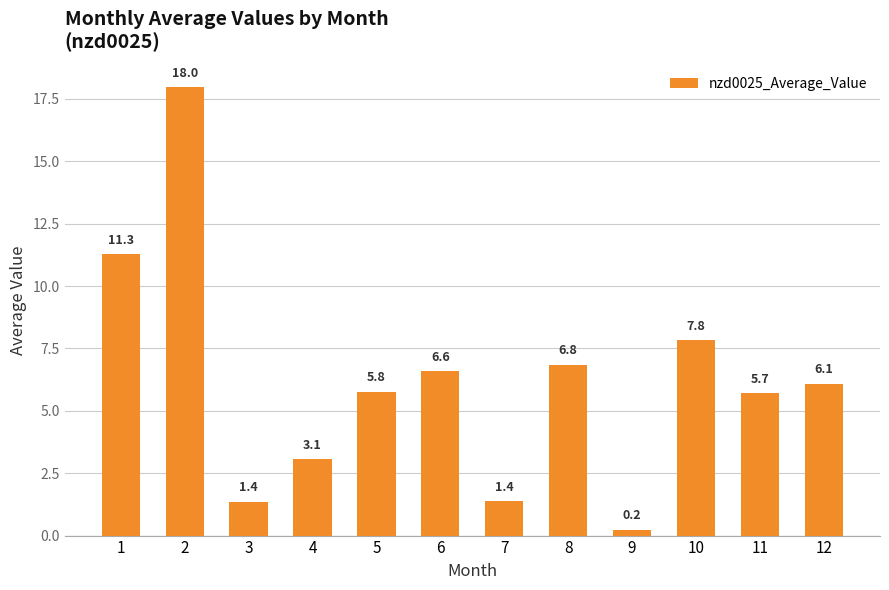

Reading right to left, list all the values displayed in this chart.

12=6.1	11=5.7	10=7.8	9=0.2	8=6.8	7=1.4	6=6.6	5=5.8	4=3.1	3=1.4	2=18.0	1=11.3